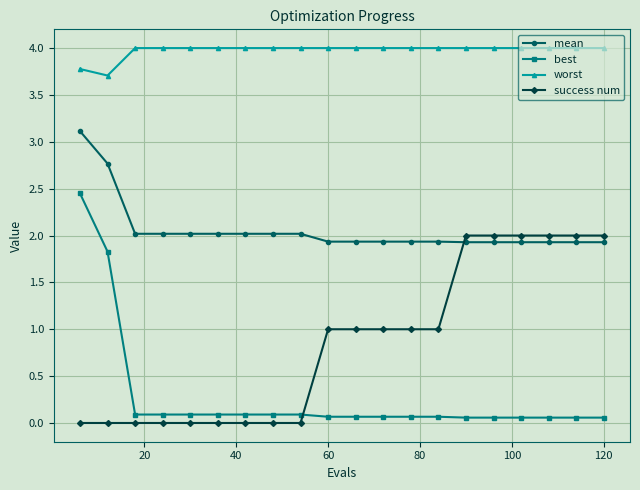

List the series in order of their overall mean, highest first.

worst, mean, success num, best